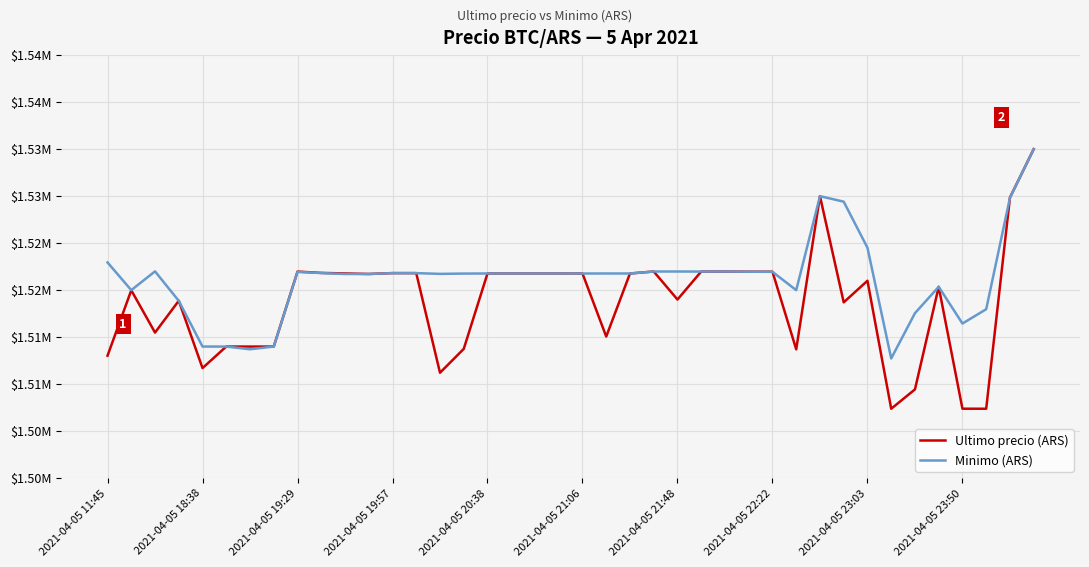

True or false: Minimo (ARS) has more than 1 points higher than both neighbors.

True